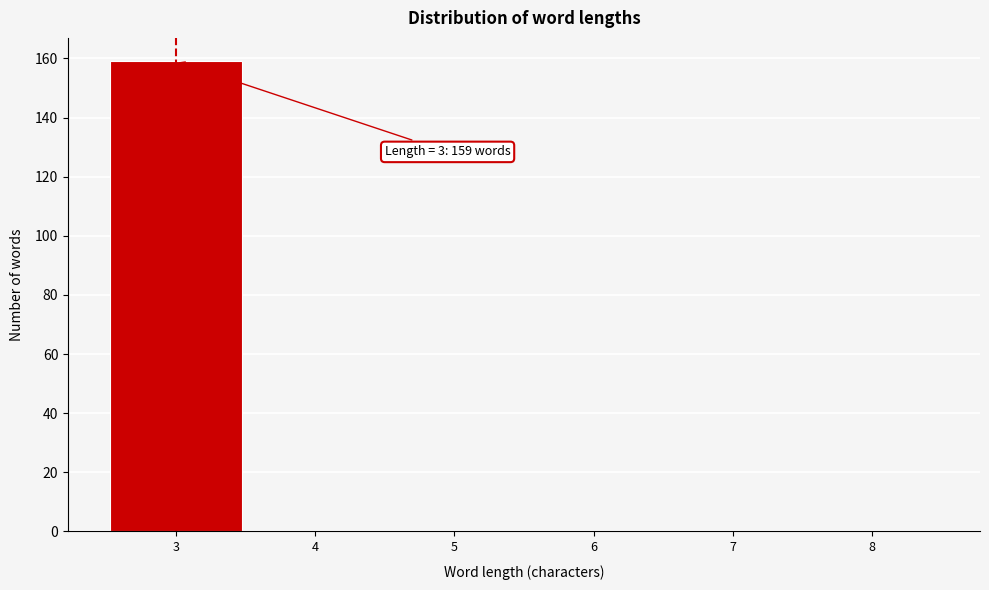

Which range on the x-axis has the tallest bar?

2.5 to 3.5